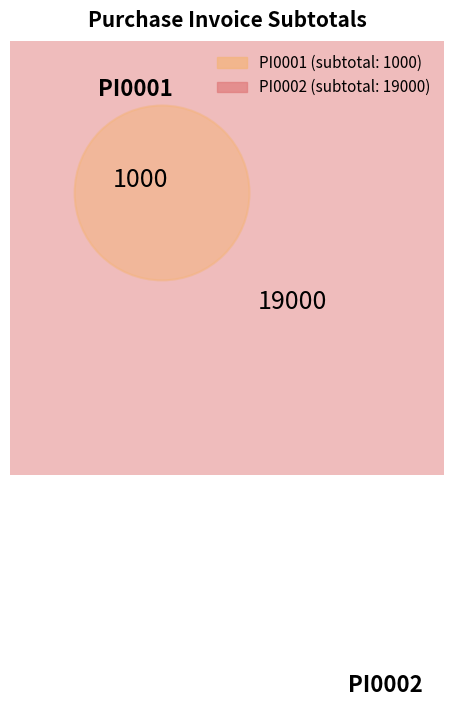

Approximately how many times larger is the value at PI0002 compared to PI0001?

19.0